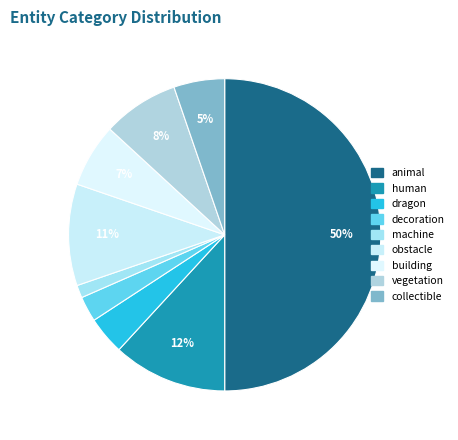

What percentage is the dragon slice, to the nearest percent?

4%